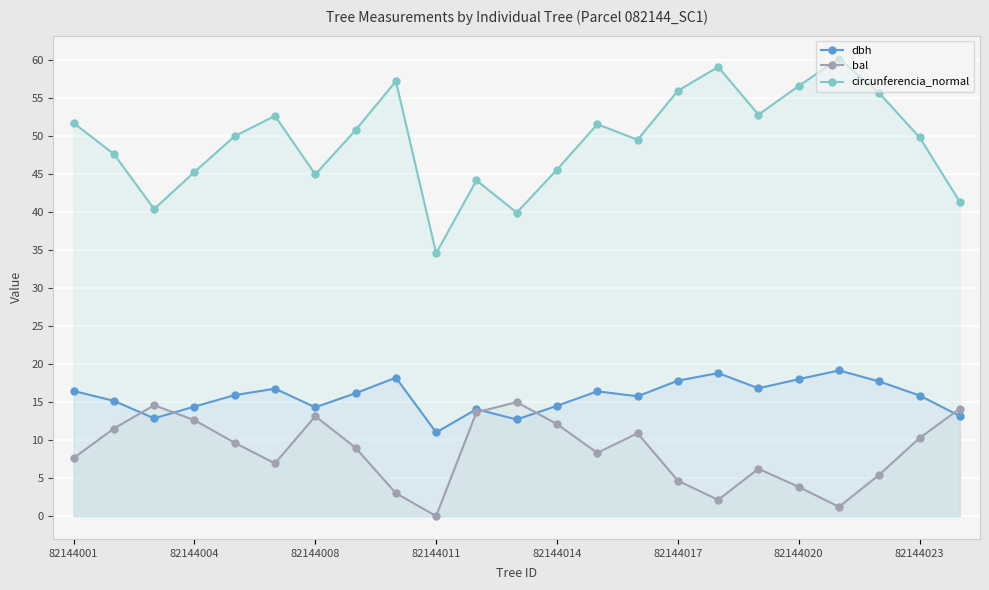

True or false: circunferencia_normal has a value of 73.3 at 82144017.

False